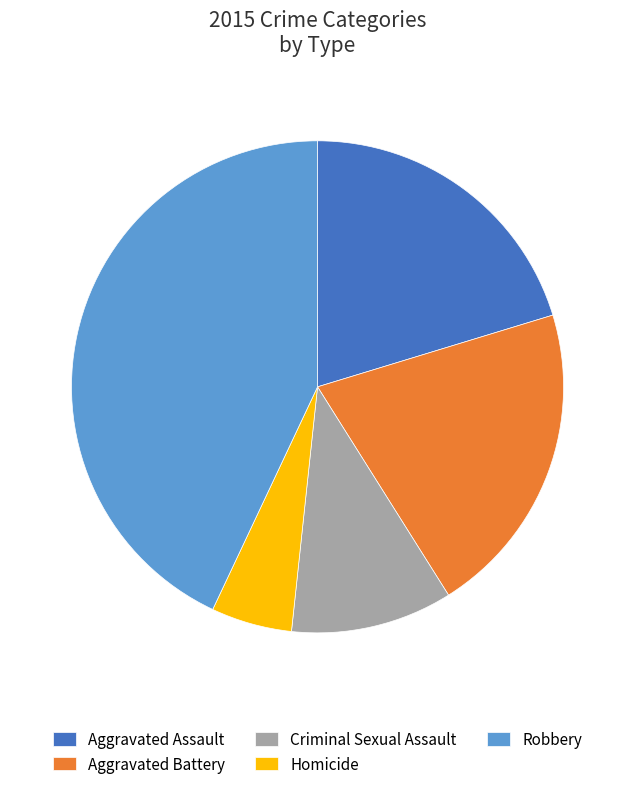

Which slice is the largest?

Robbery